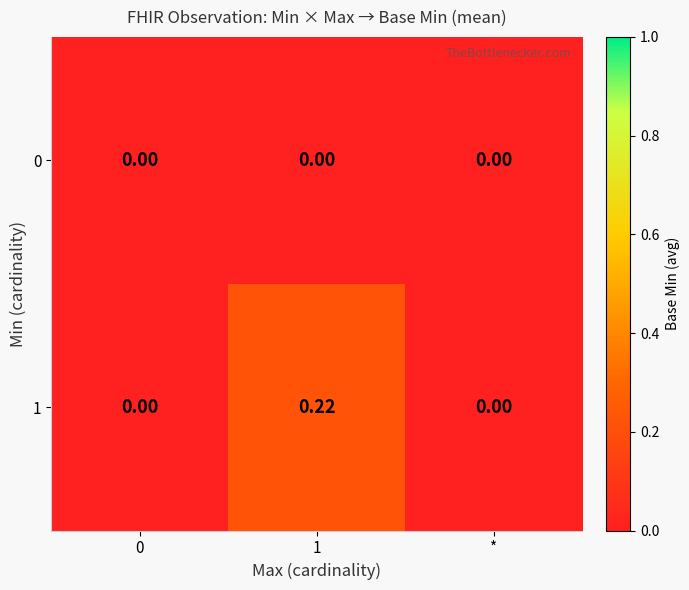

How many distinct data groups are displayed?

2